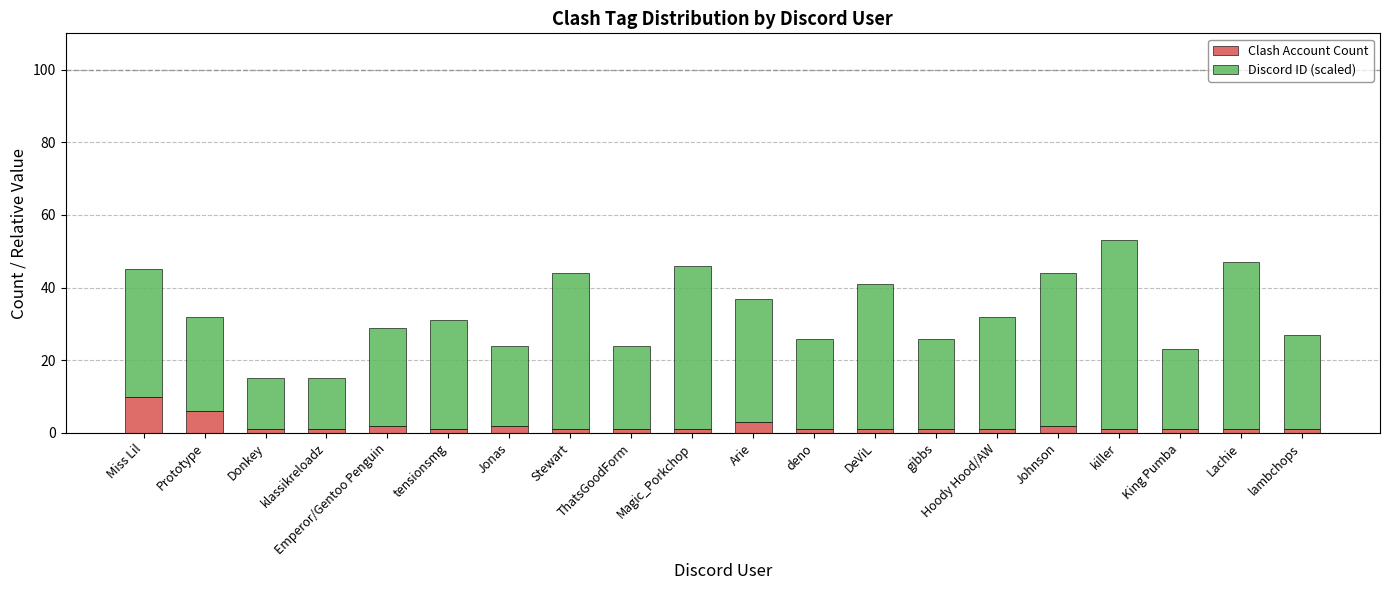

What is the difference between the maximum and minimum values in the Clash Account Count series?

9